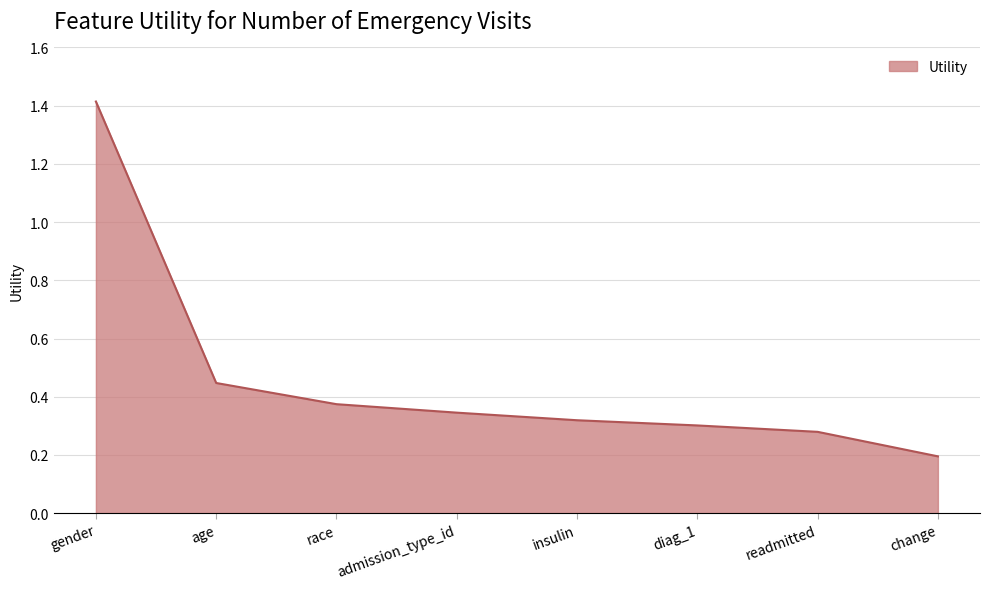

The value at readmitted is 0.1. True or false?

False